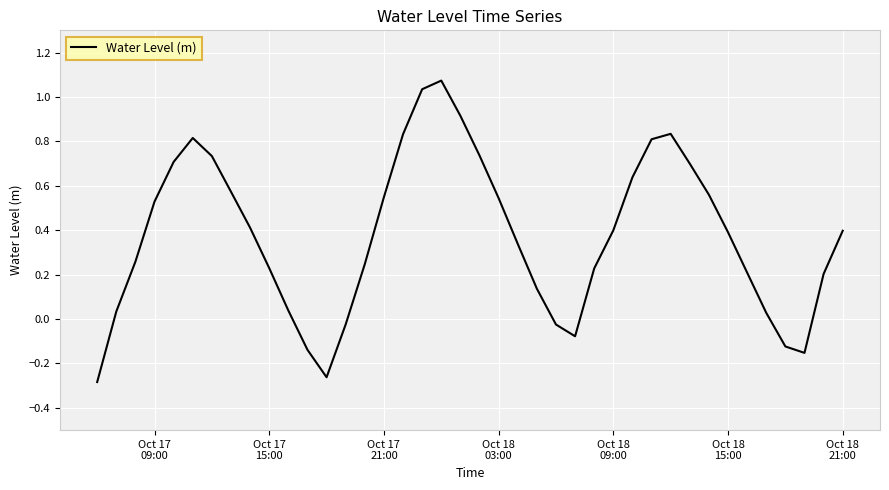

How many positive values are there?

32